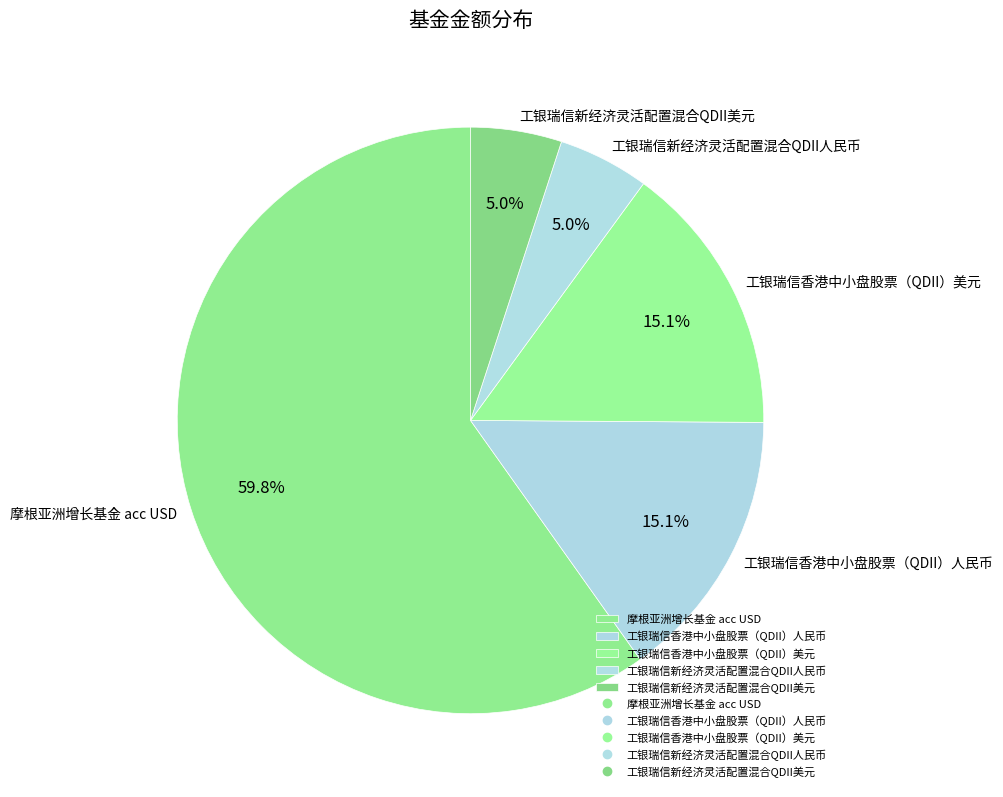

Which slice is the largest?

摩根亚洲增长基金 acc USD